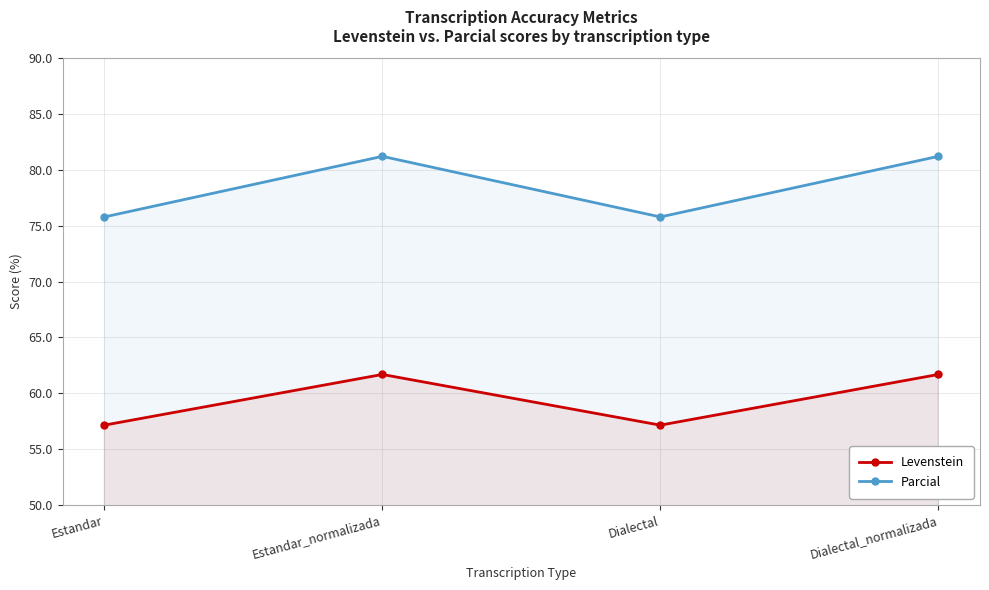

What is the maximum value for Parcial?

81.2